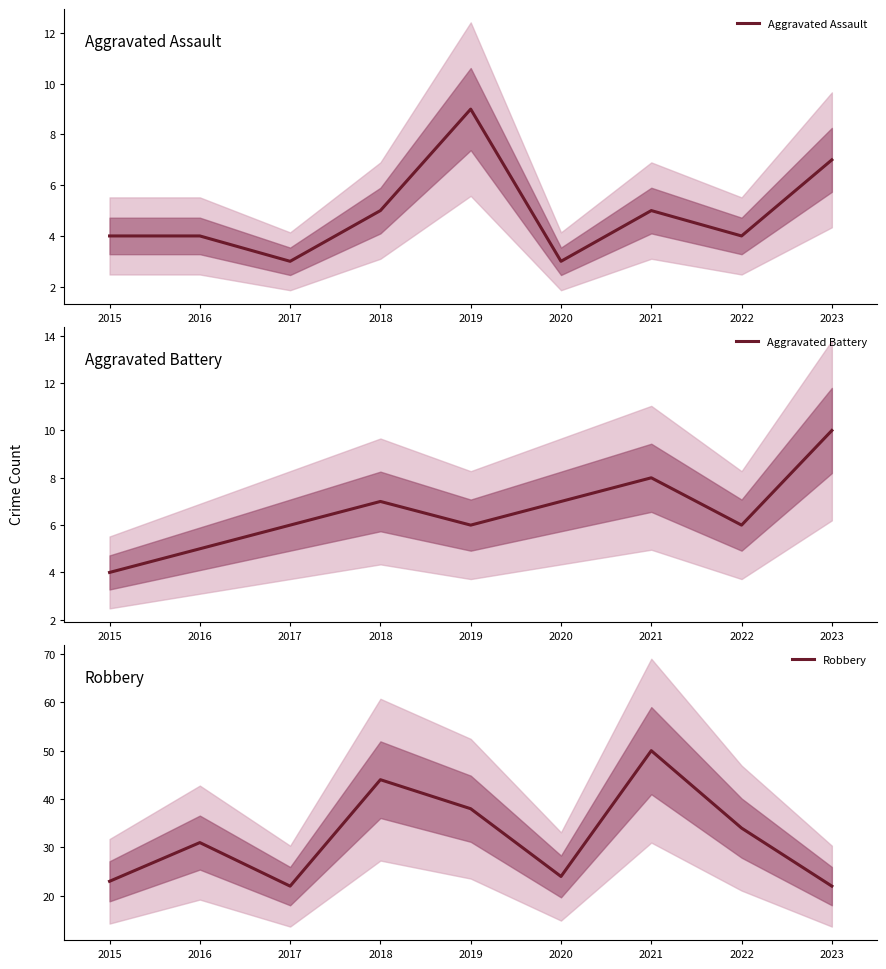

Is it true that Aggravated Battery equals 7 at 2020?

True